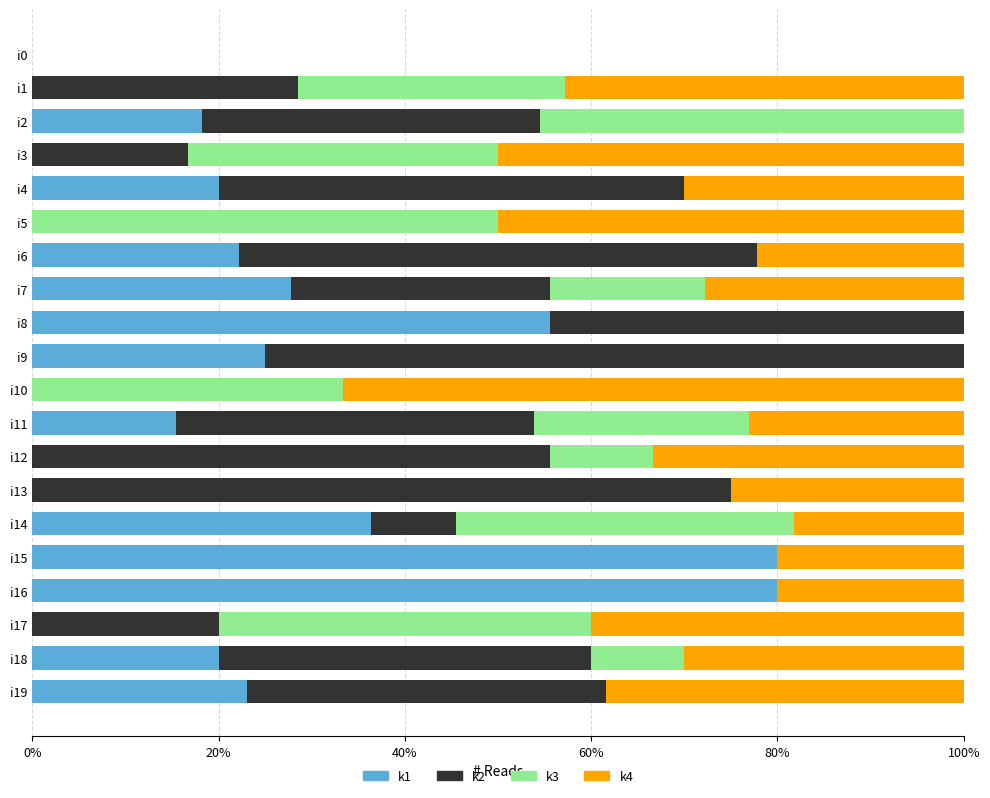

What is the total value across all series at i5?

100.0